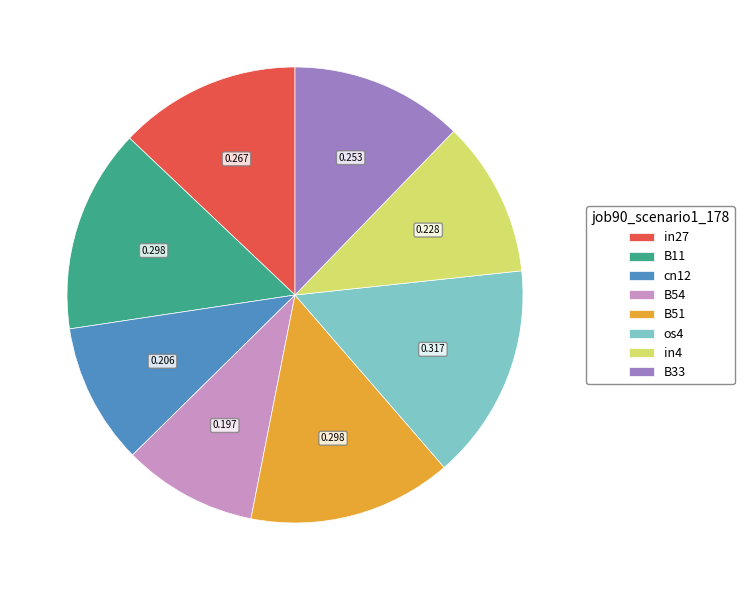

Does any single category account for the majority?

No